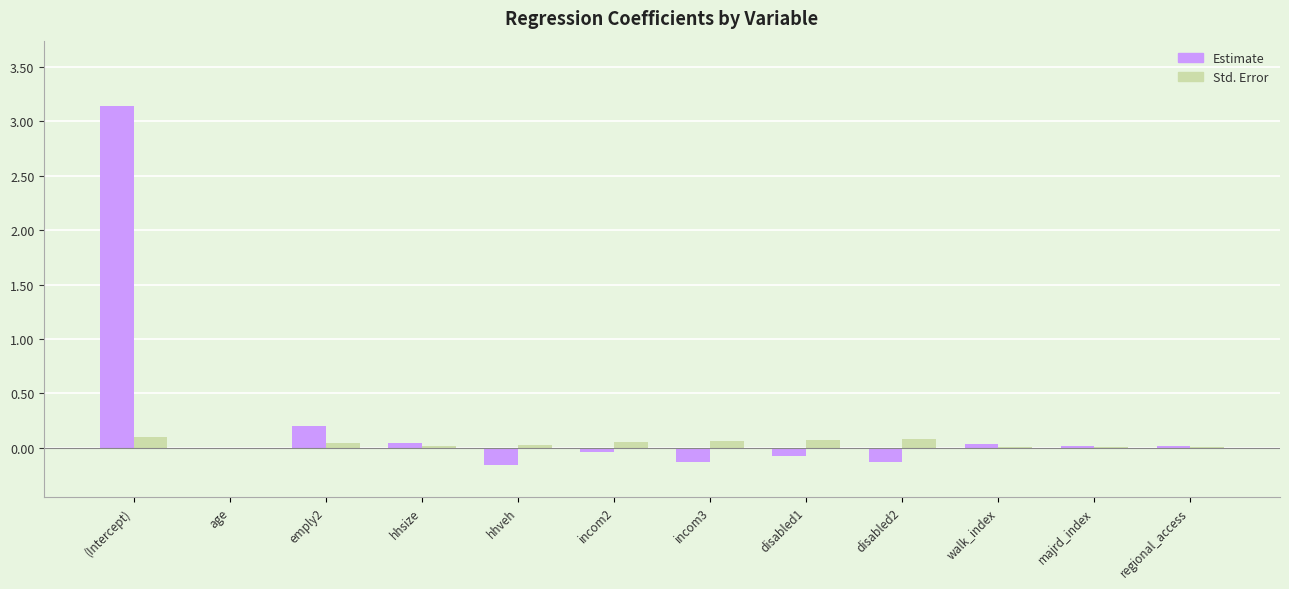

The Estimate series shows -0.1 at disabled2. True or false?

True